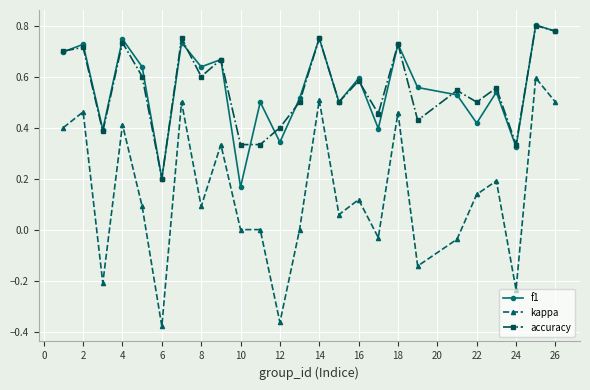

True or false: kappa and f1 intersect in this chart.

False